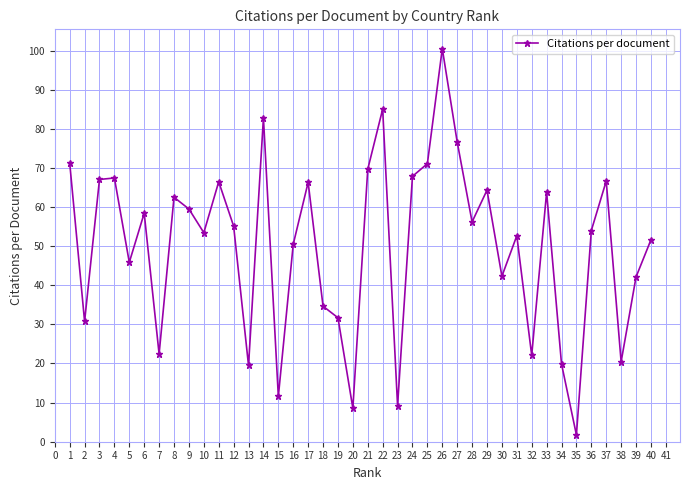

What is the value of the 21st point from the left?

69.7